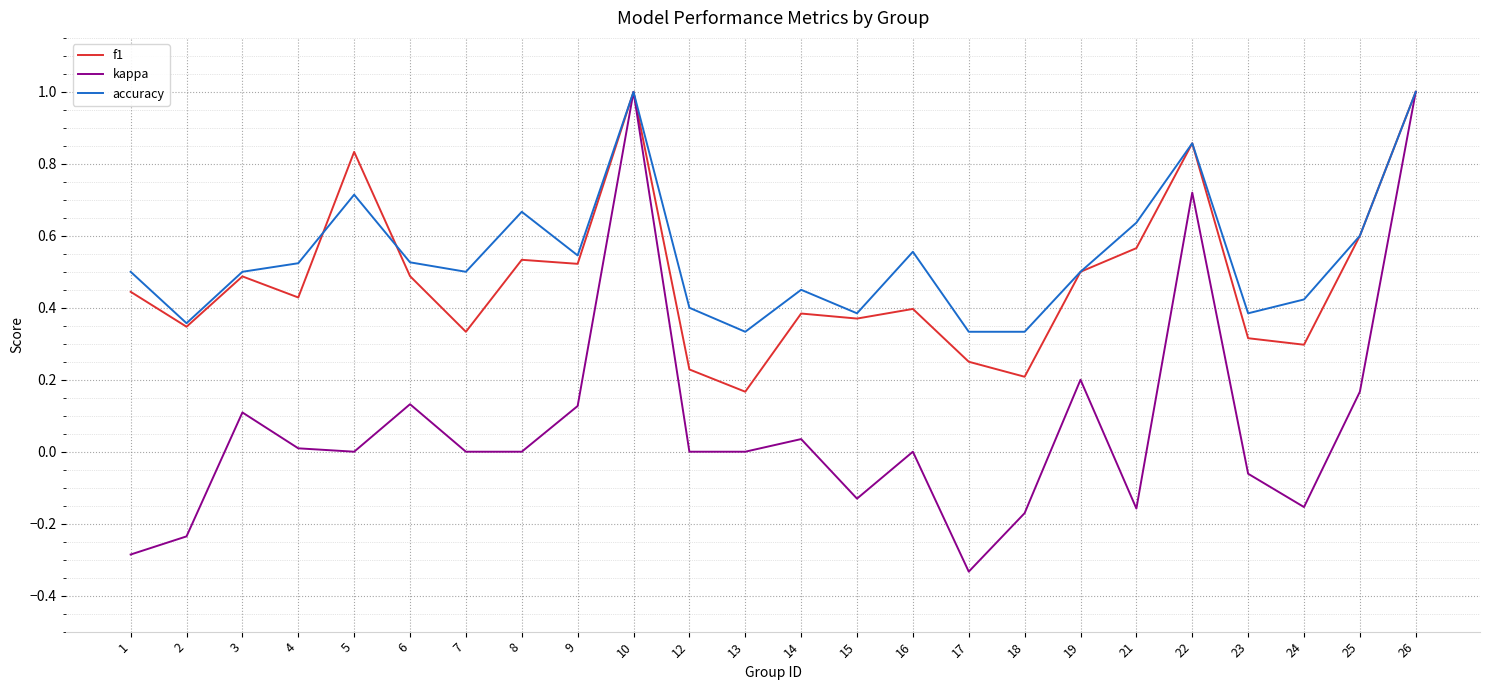

Is it true that kappa equals -0.0 at 24?

False